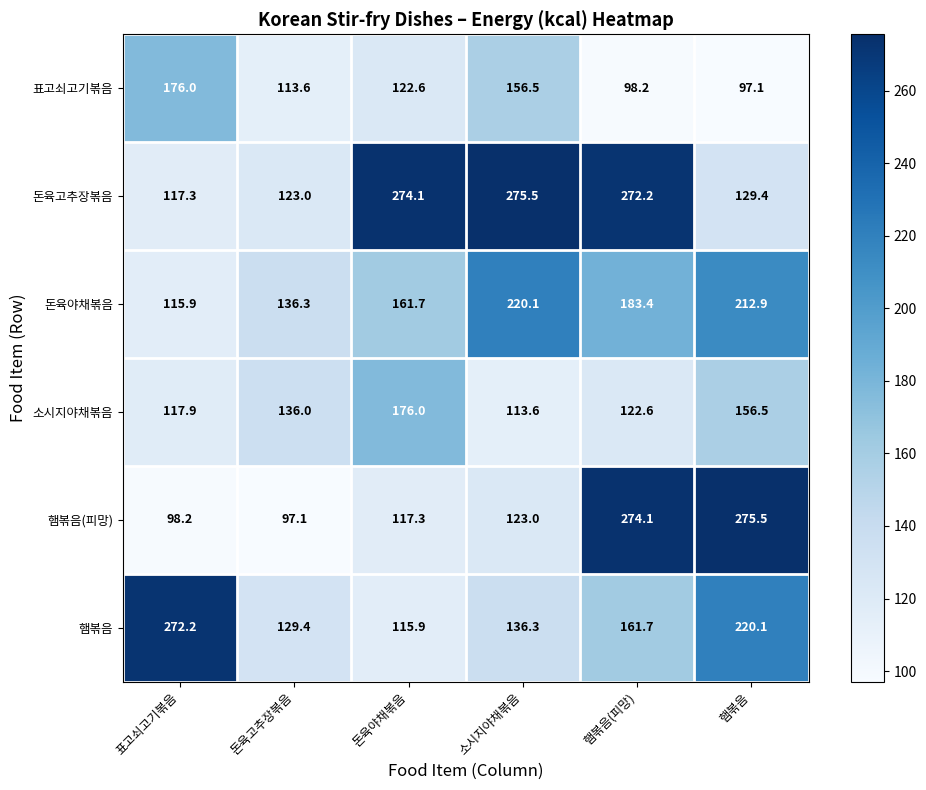

What is the total value across all series at 돈육야채볶음?

967.6